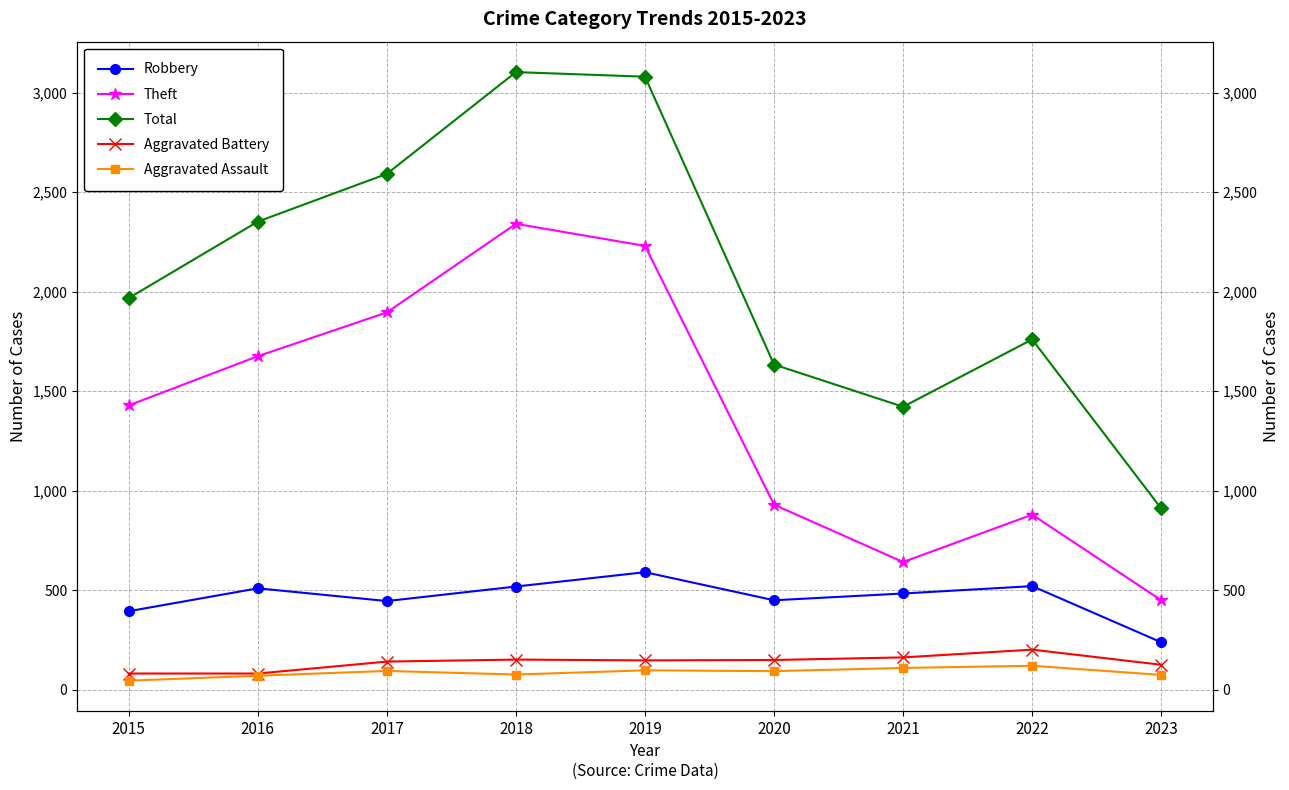

True or false: Aggravated Battery and Robbery intersect in this chart.

False